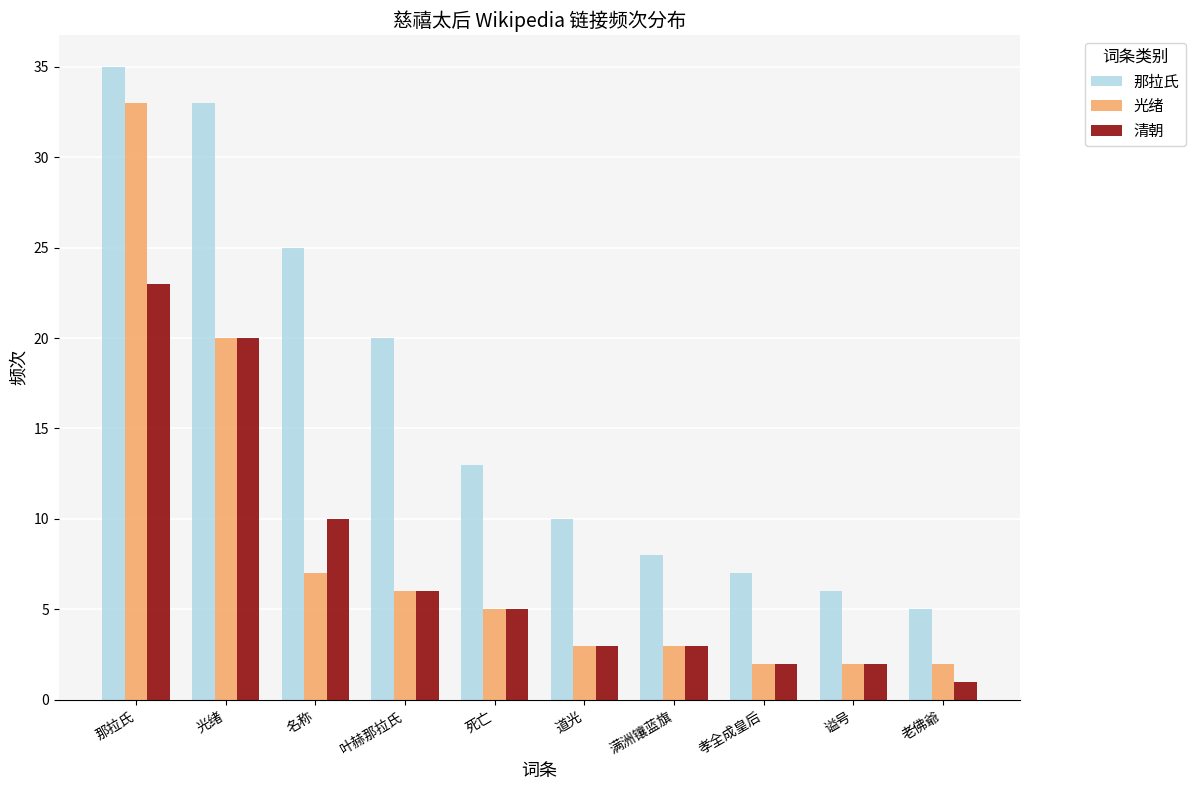

List the labels in order of 那拉氏 value, largest first.

那拉氏, 光绪, 名称, 叶赫那拉氏, 死亡, 道光, 满洲镶蓝旗, 孝全成皇后, 谥号, 老佛爺